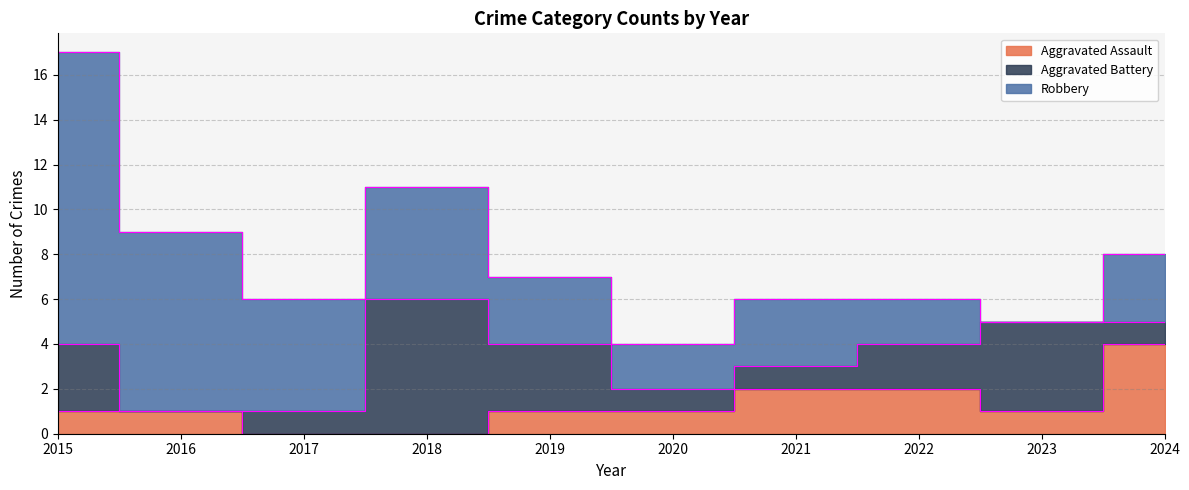

List the series in order of their overall mean, lowest first.

Aggravated Assault, Aggravated Battery, Robbery